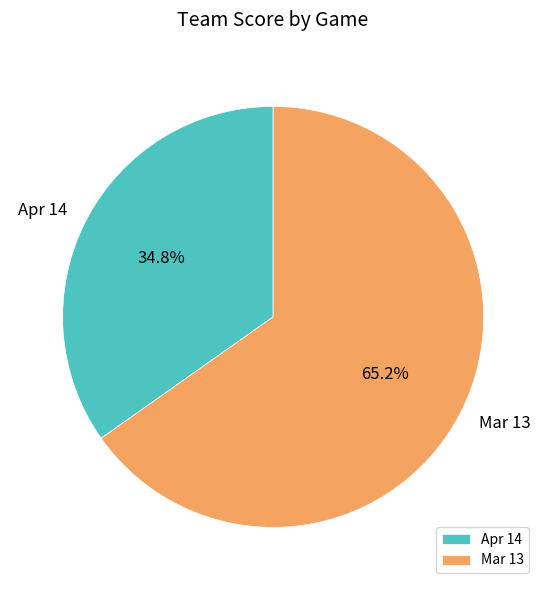

Does Apr 14 account for over 50% of the chart?

No